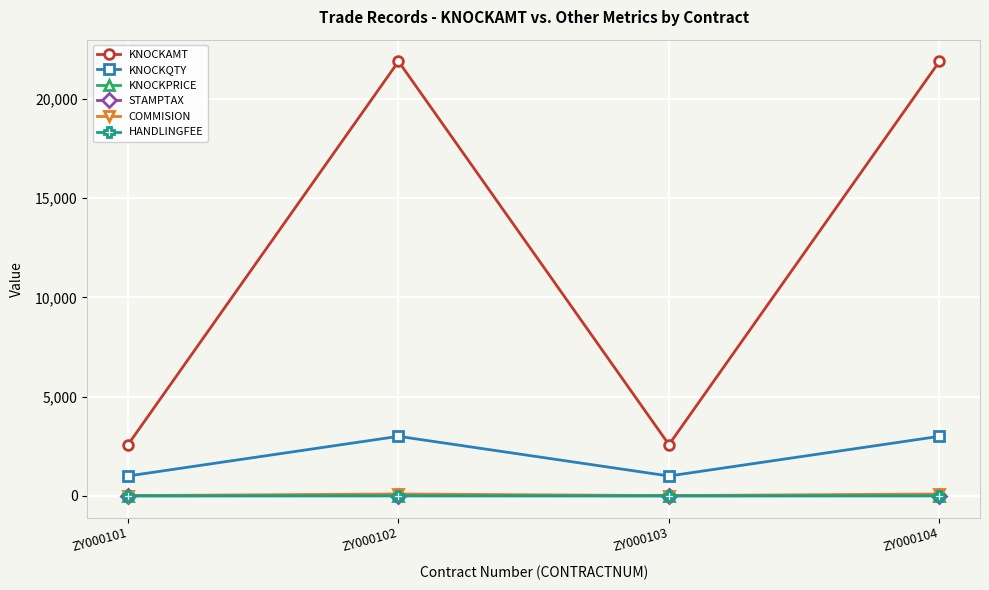

What is the maximum value shown in the chart?

21900.0